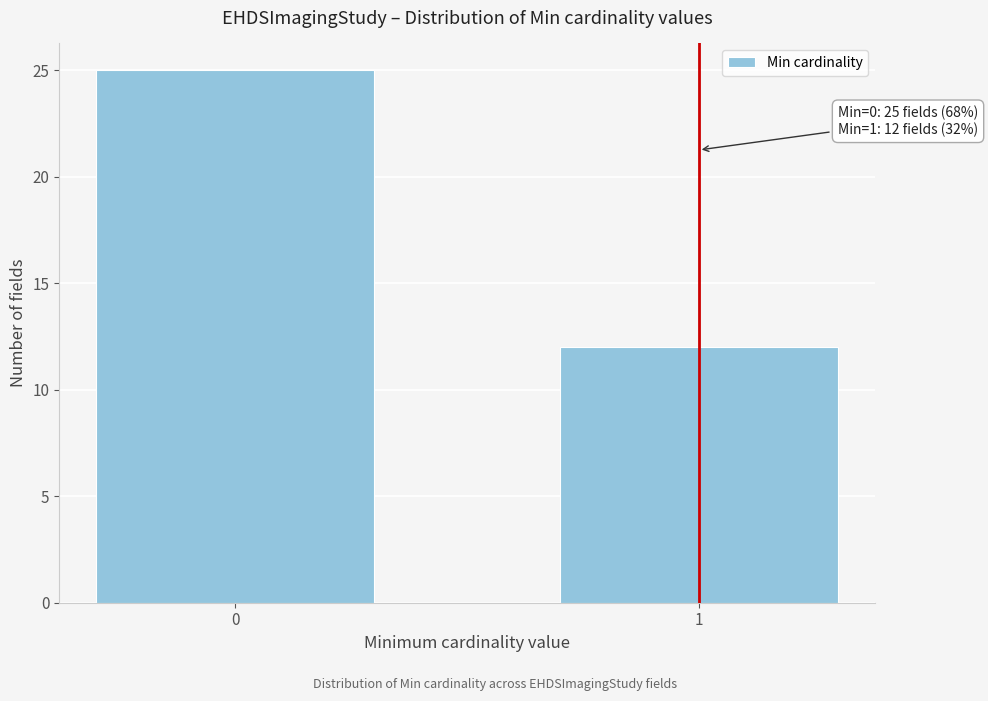

Reading left to right, list all the values displayed in this chart.

0=25	1=12